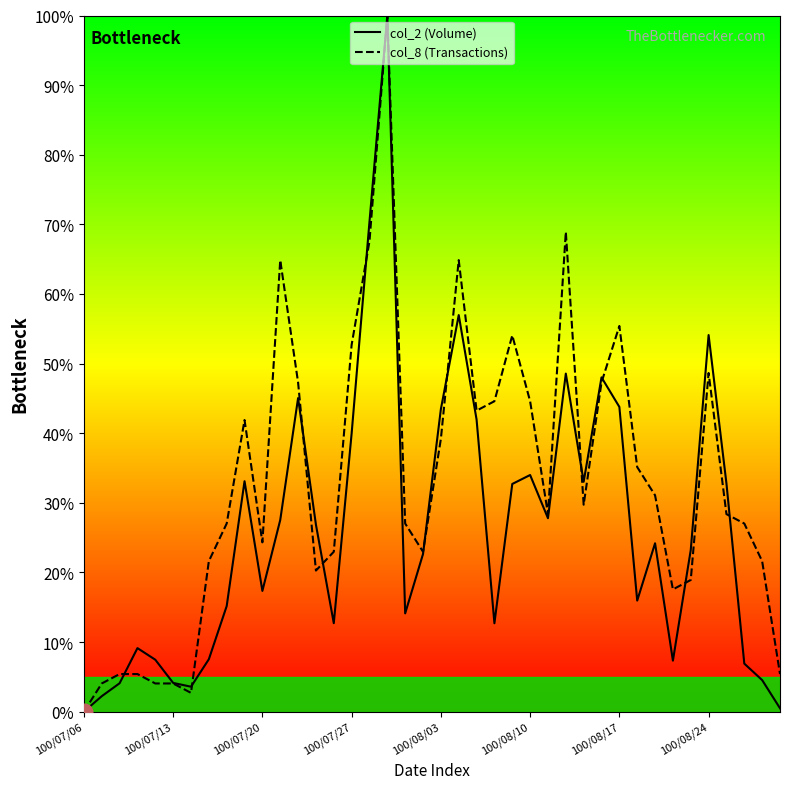

What is the sum of the col_2 (Volume) values at 100/08/24 and 100/07/06?

54.1